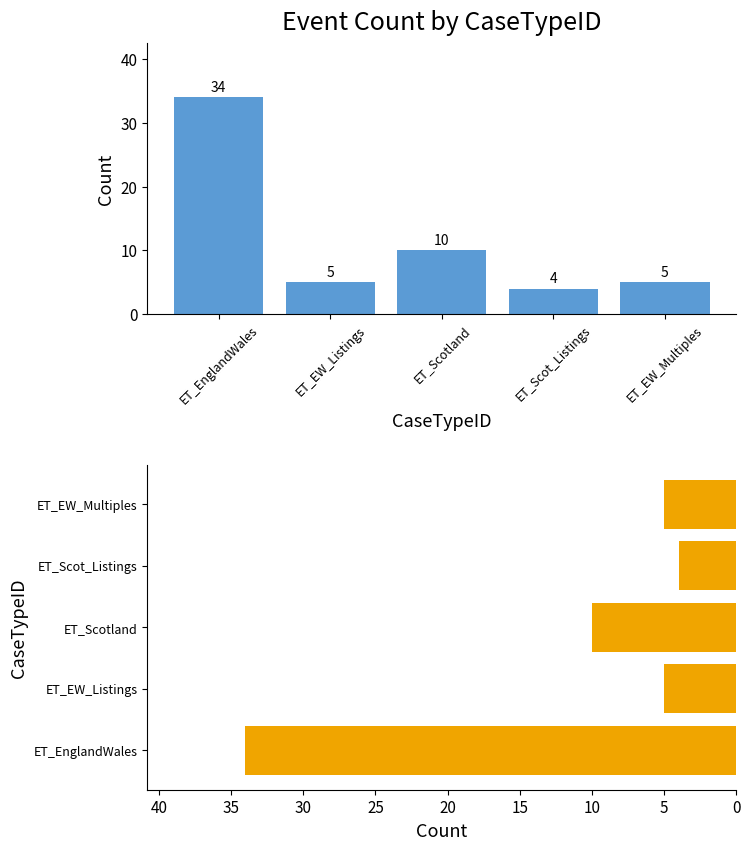

Is it true that the value at ET_Scotland is 10?

True